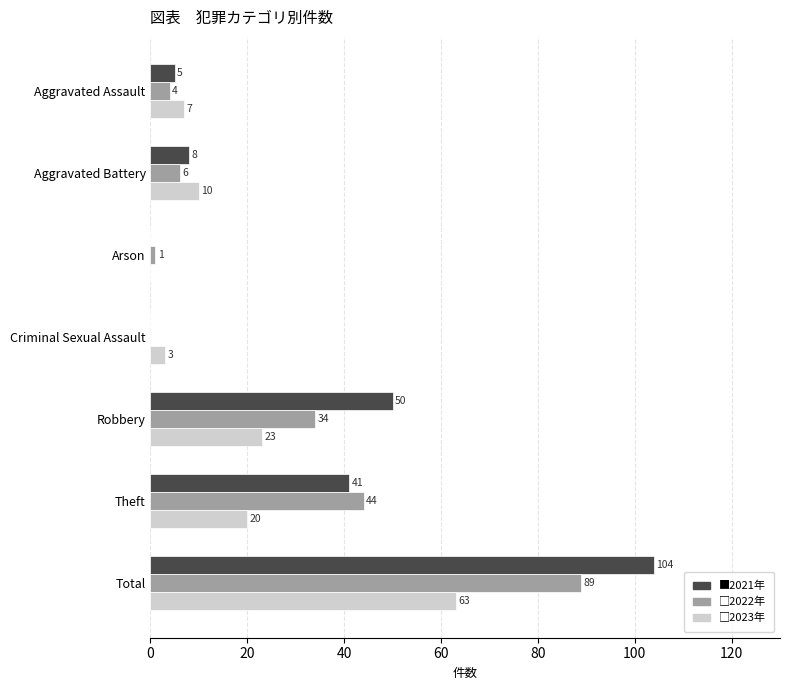

At which category is the sum across all series the highest?

Total